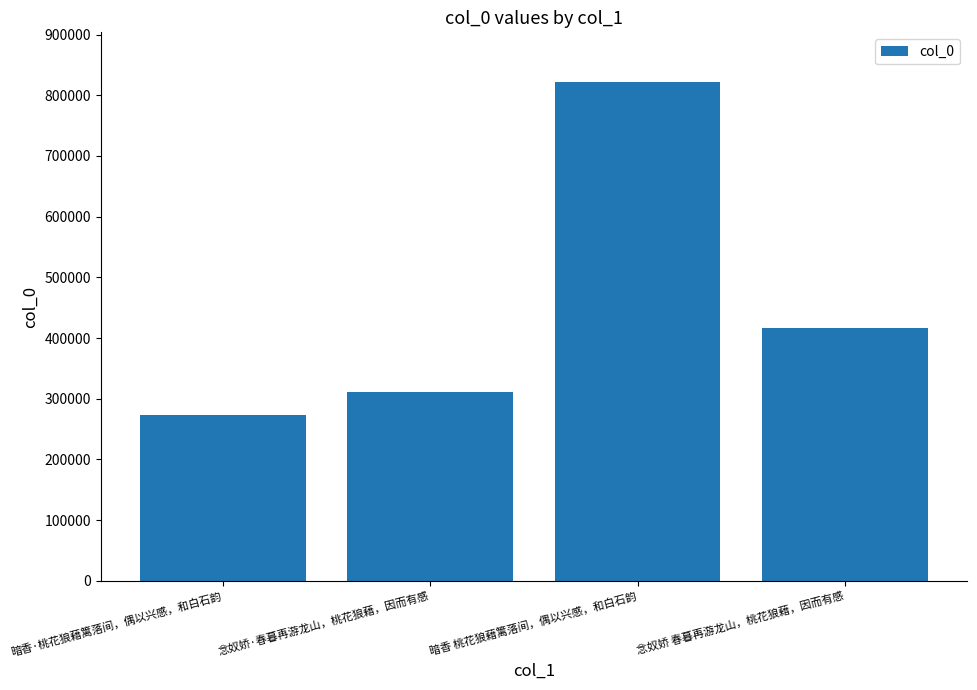

At which label is the value closest to 547699?

念奴娇 春暮再游龙山，桃花狼藉，因而有感